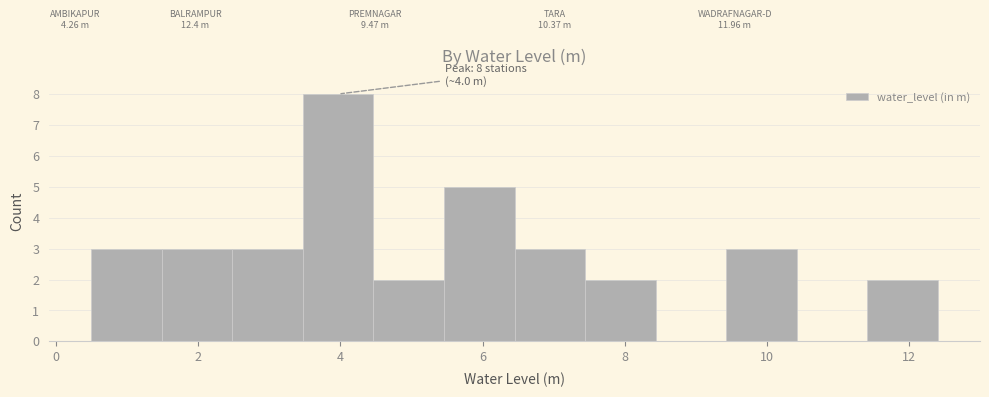

Which range on the x-axis has the tallest bar?

3.4 to 4.4